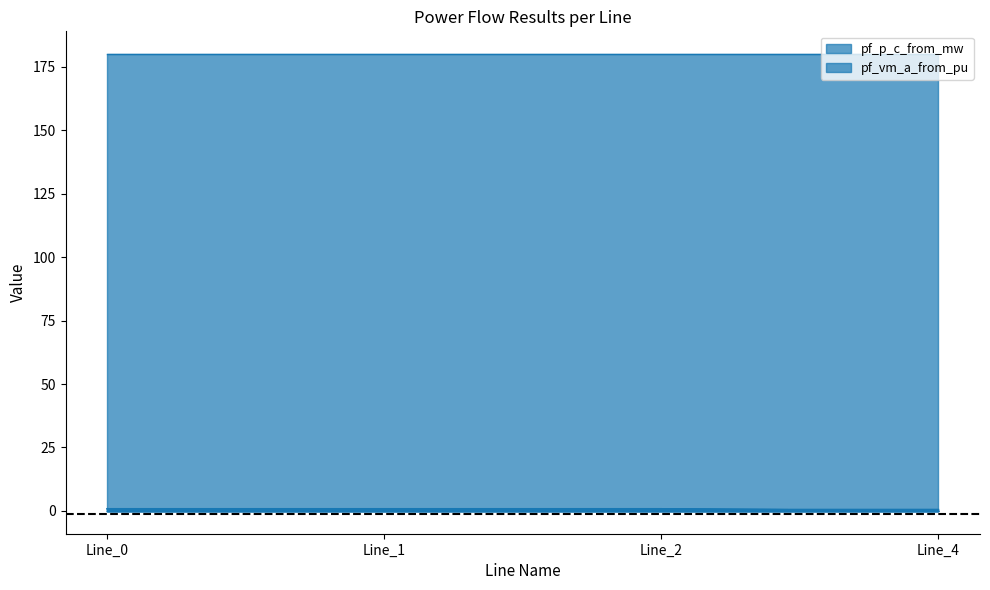

True or false: pf_vm_c_from_pu and pf_vm_a_from_pu cross at least once.

False